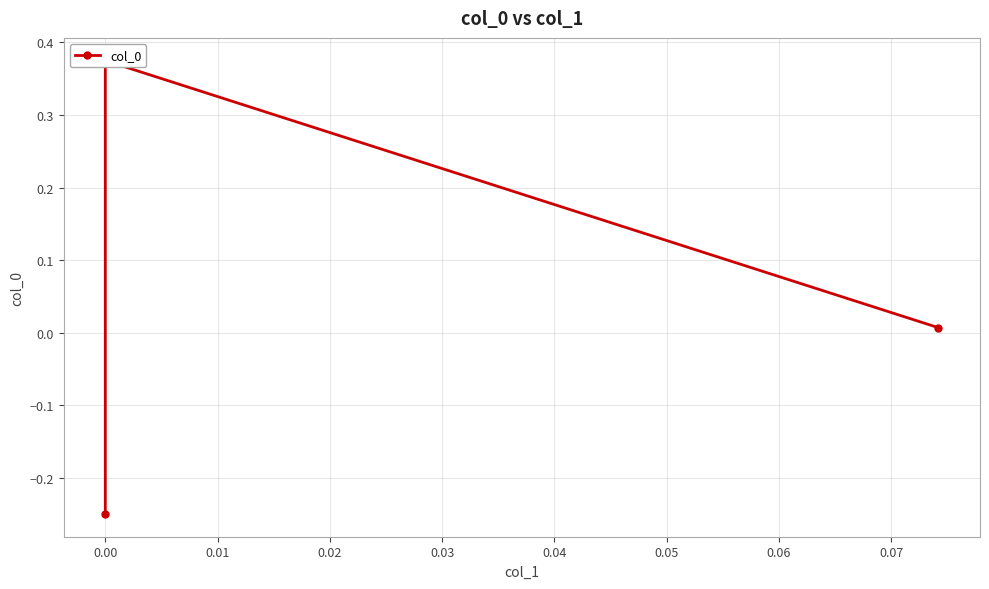

Reading left to right, what are all the values shown in this chart?

-0.2	0.4	0.0